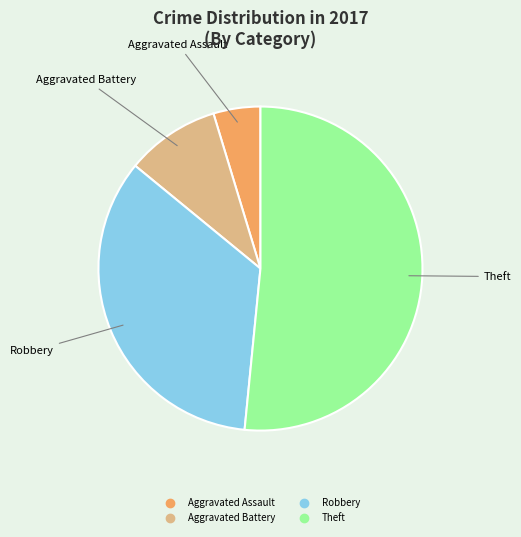

Approximately how many times larger is the value at Robbery compared to Theft?

0.7